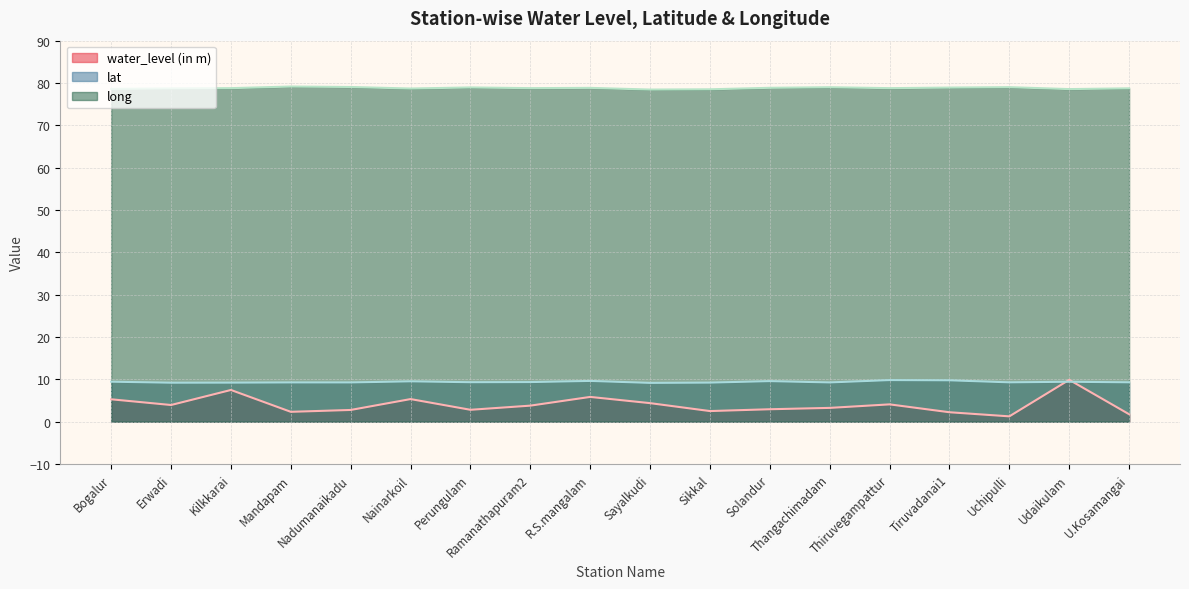

Between R.S.mangalam and Sikkal, which series saw the biggest shift?

water_level (in m)